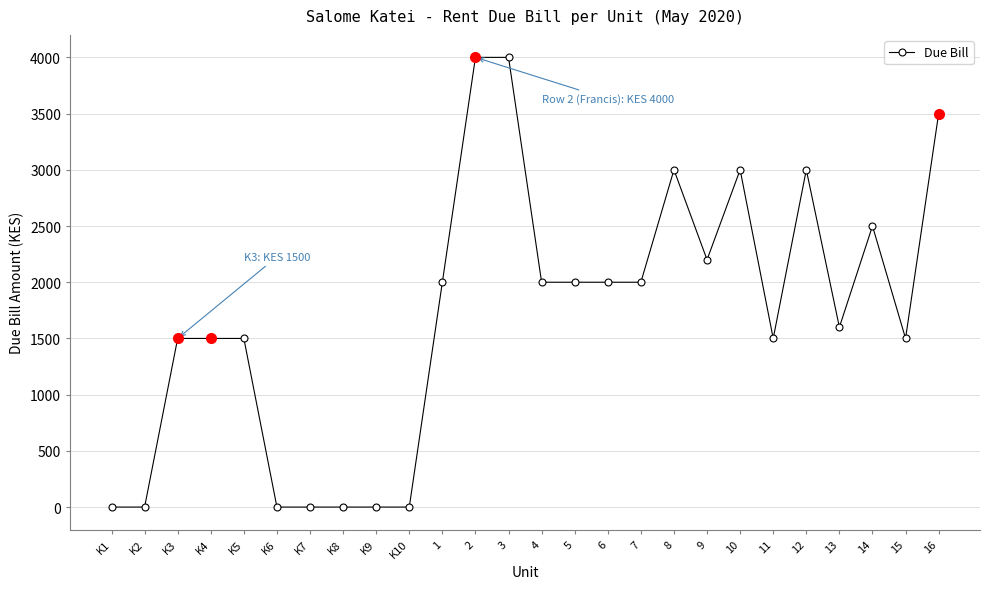

Is it true that the value at K8 is 1498?

False